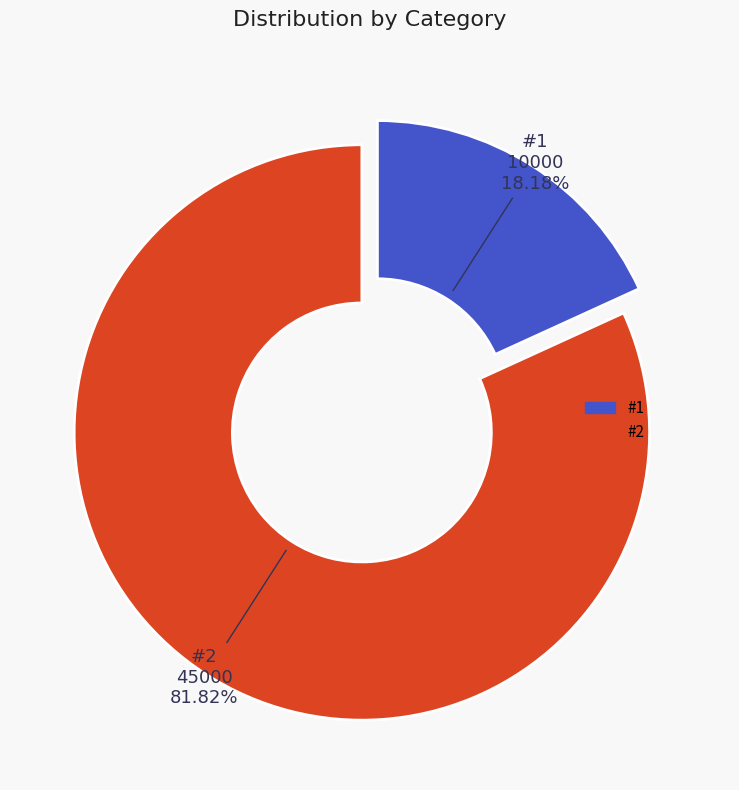

Is there a majority slice in this chart?

Yes